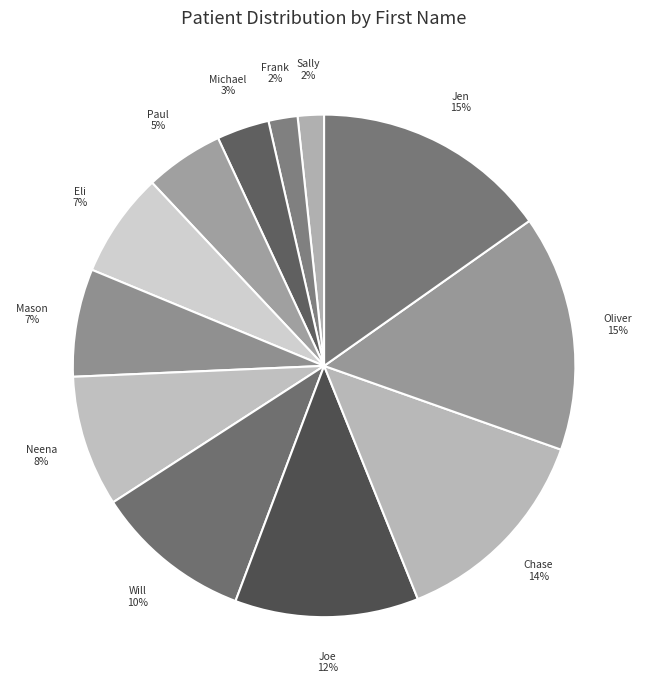

To the nearest percent, what is the average slice percentage?

8%